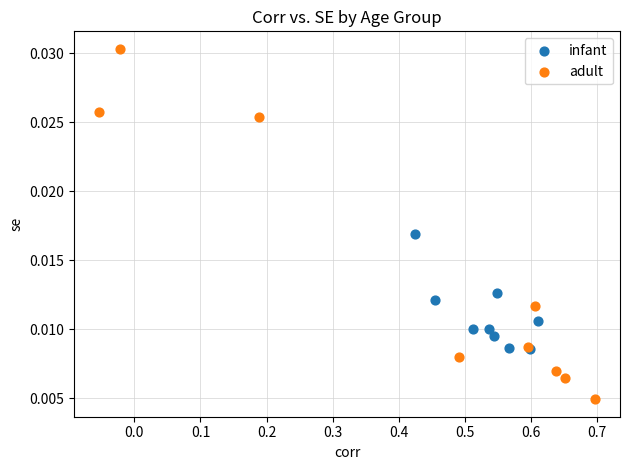

Which series contains the lowest Y value?

adult